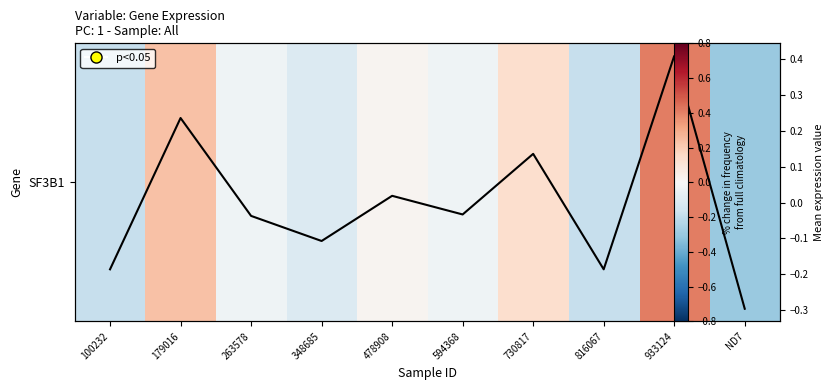

At which label does SF3B1 first exceed 0?

179016